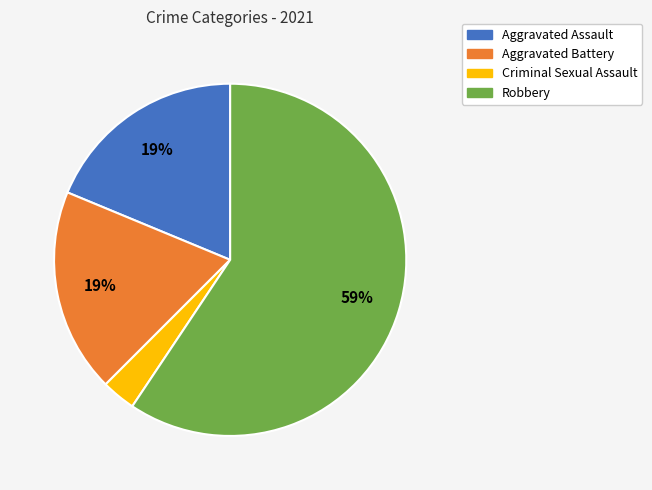

Is there any slice that represents more than half of the pie?

Yes